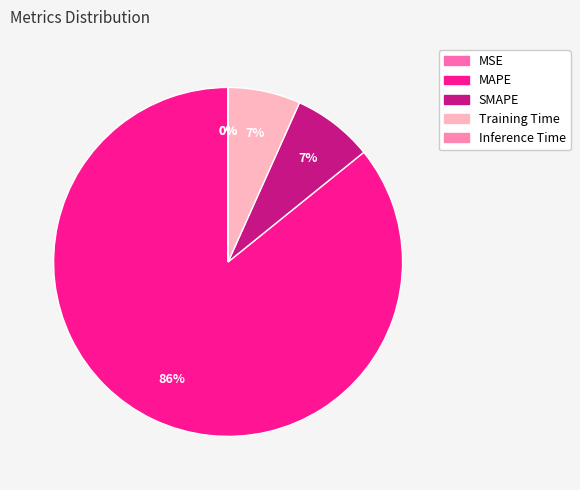

How many segments does this pie chart have?

5